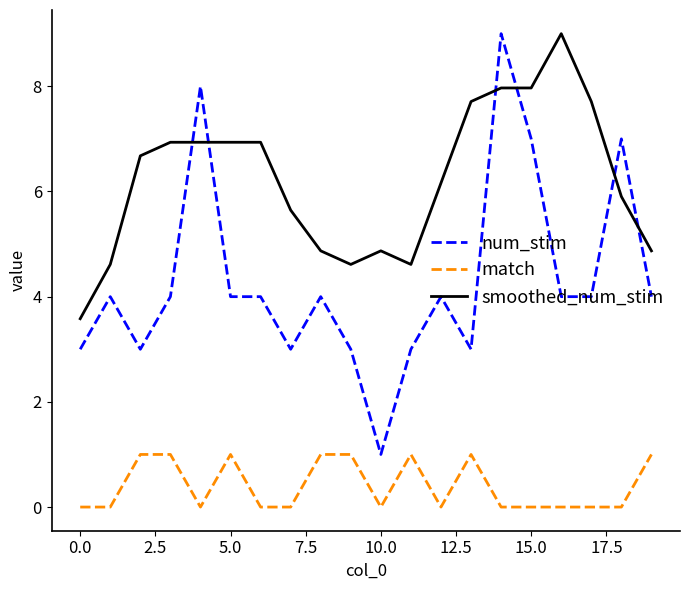

What is the difference between the maximum and minimum values in the num_stim series?

8.0